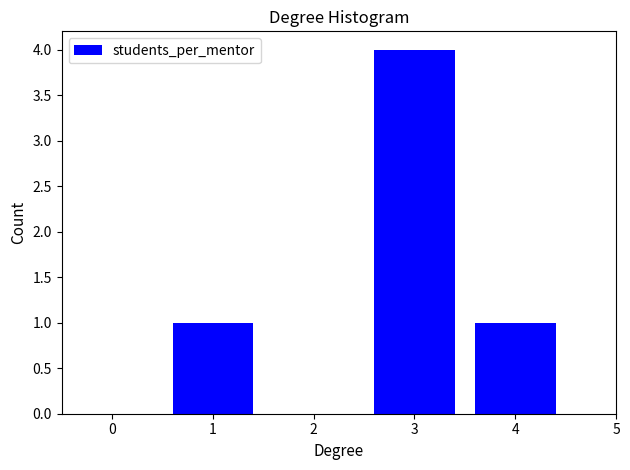

Reading left to right, transcribe all the data shown in this chart.

0=0	1=1	2=0	3=4	4=1